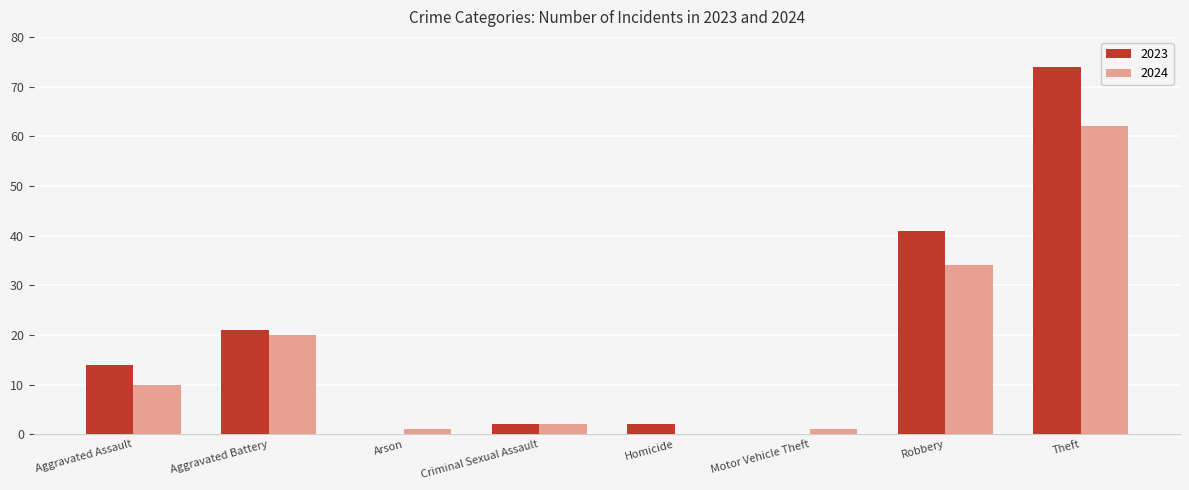

How many data points does each series have?

8